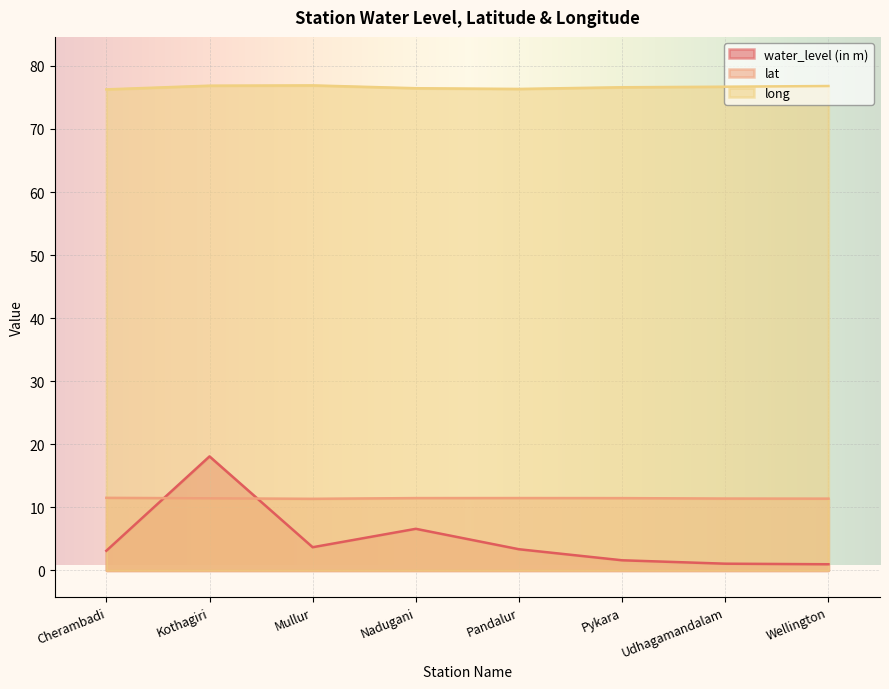

Reading right to left, what are all the values shown in this chart?

water_level (in m): Wellington=1.0	Udhagamandalam=1.1	Pykara=1.6	Pandalur=3.4	Nadugani=6.6	Mullur=3.7	Kothagiri=18.1	Cherambadi=3.1
lat: Wellington=11.4	Udhagamandalam=11.4	Pykara=11.5	Pandalur=11.5	Nadugani=11.5	Mullur=11.4	Kothagiri=11.4	Cherambadi=11.5
long: Wellington=76.8	Udhagamandalam=76.7	Pykara=76.6	Pandalur=76.3	Nadugani=76.5	Mullur=76.9	Kothagiri=76.9	Cherambadi=76.3